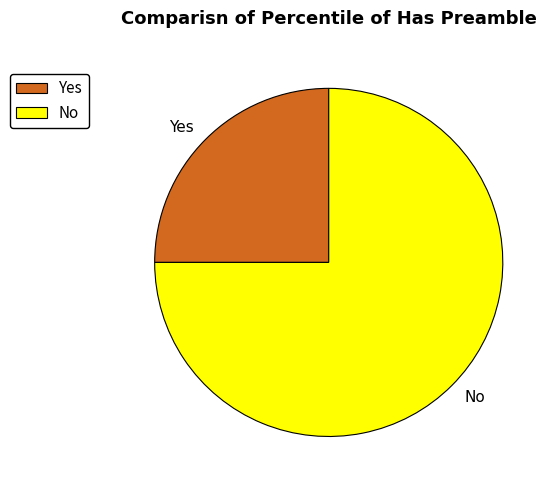

How many slices are in this pie chart?

2